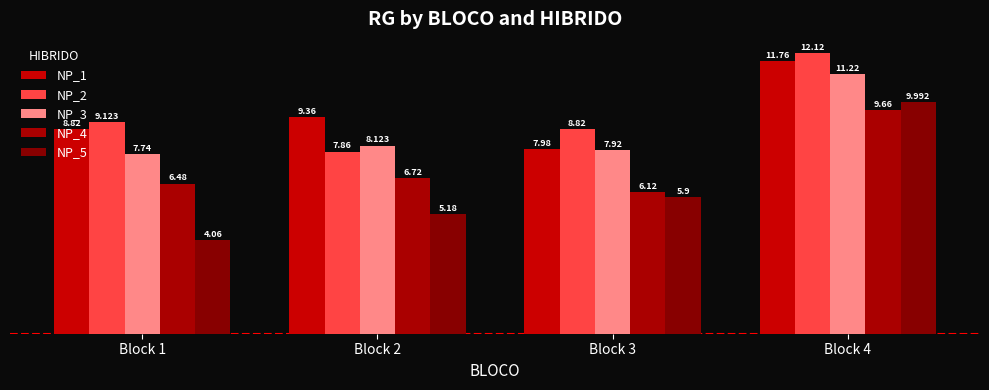

Is the value of NP_5 at Block 1 greater than the value of NP_4 at Block 1?

No